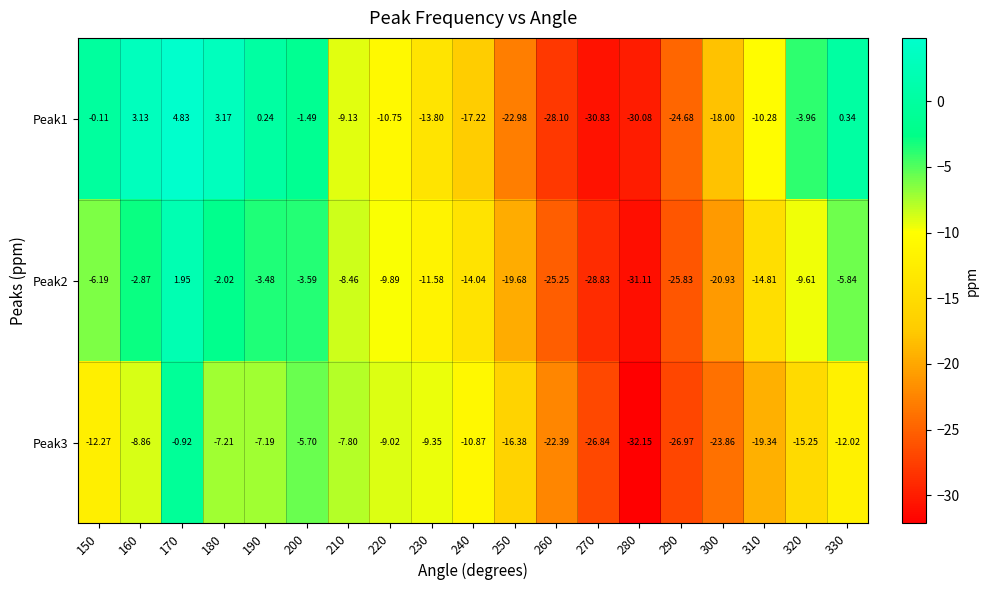

Is the value of Peak2 at 240 greater than the value of Peak3 at 270?

Yes